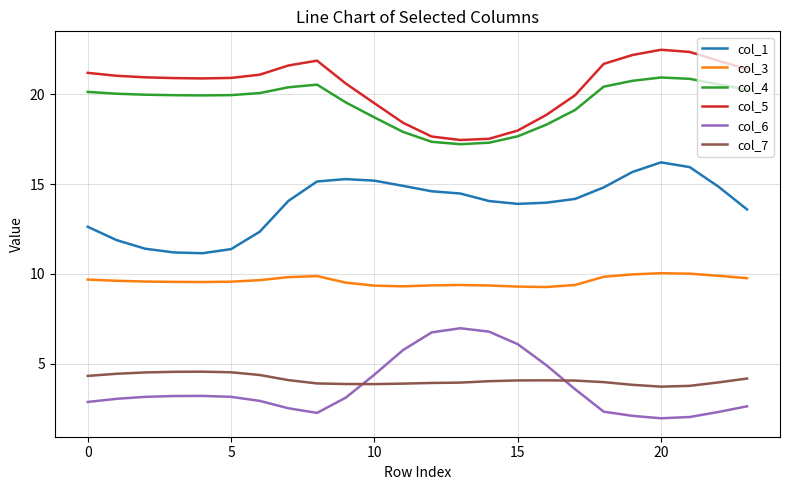

Which series has the largest total across all categories?

col_5